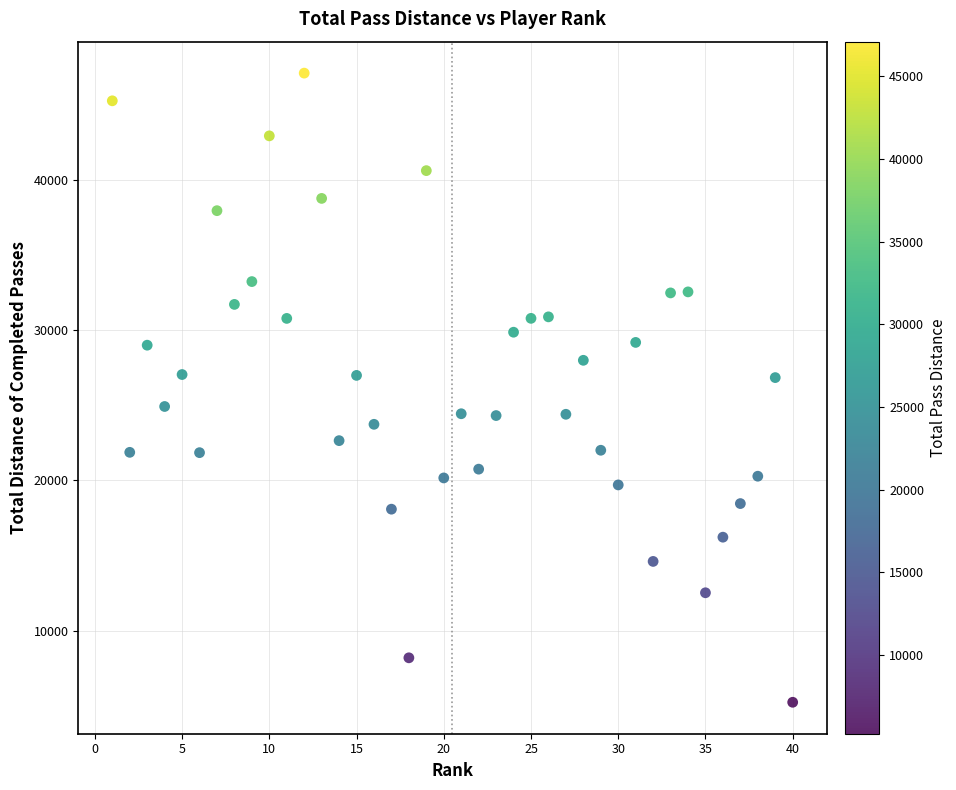

What is the range of Y values (max minus min)?

41876